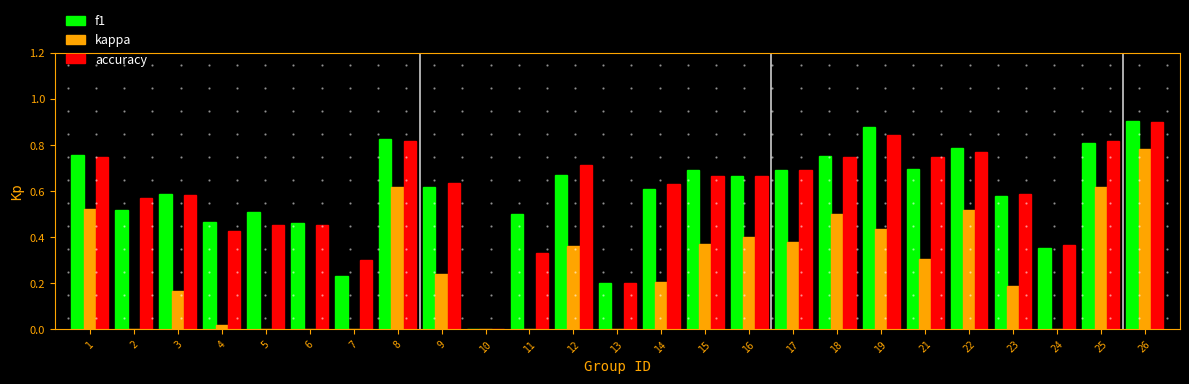

The kappa series shows 0.3 at 21. True or false?

True